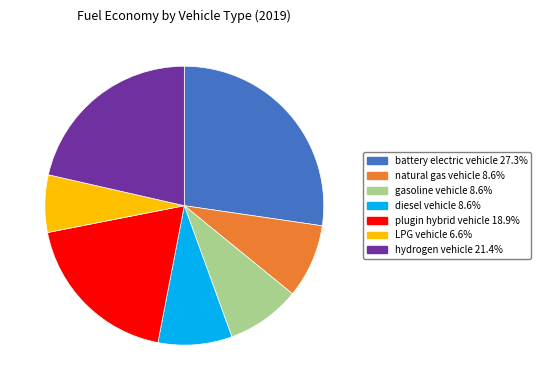

Which category has the smallest portion of the pie?

LPG vehicle